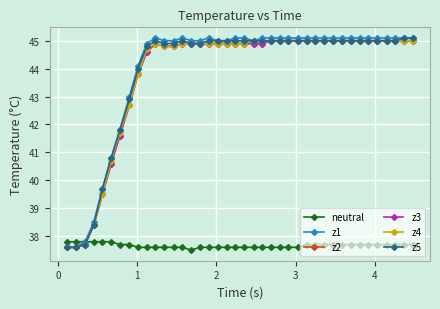

What is the minimum value shown in the chart?

37.5